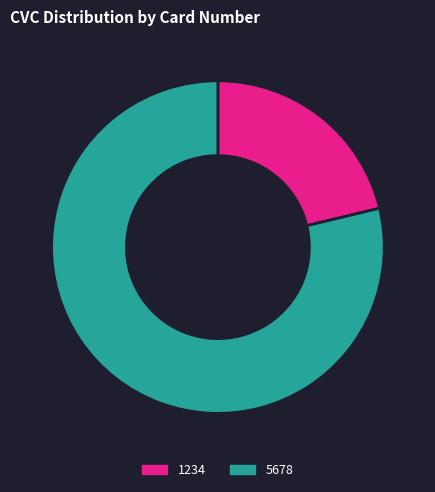

Do 5678 and 1234 together represent more than half of the pie?

Yes